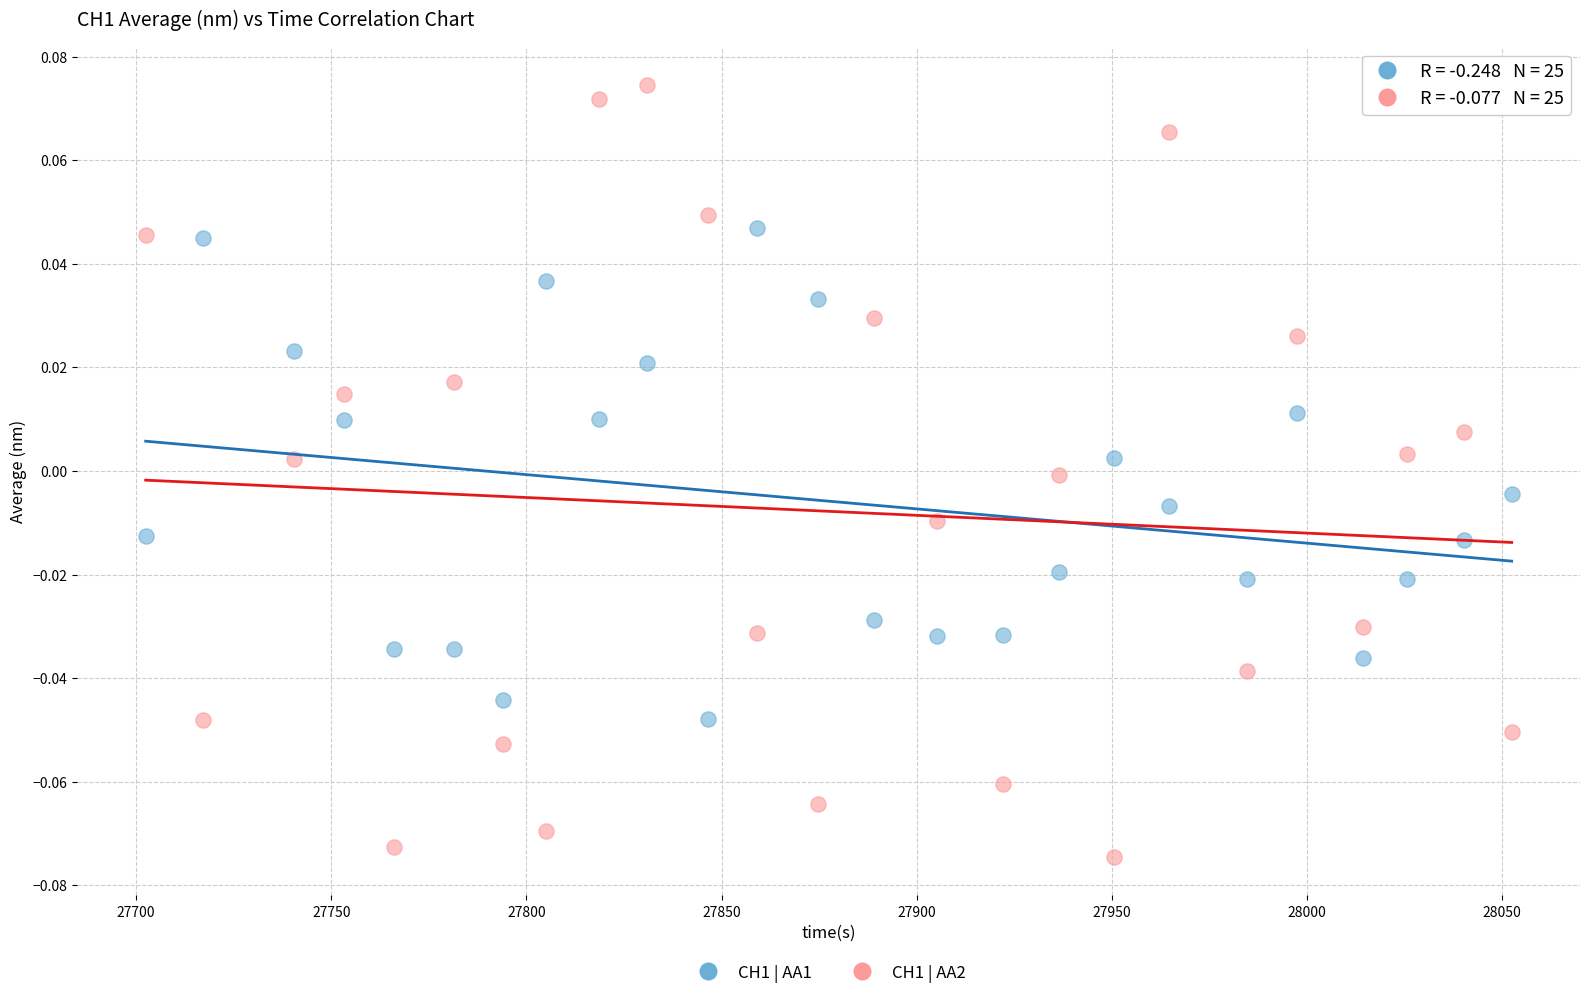

What are all the series names shown in the legend?

CH1 | AA1, CH1 | AA2